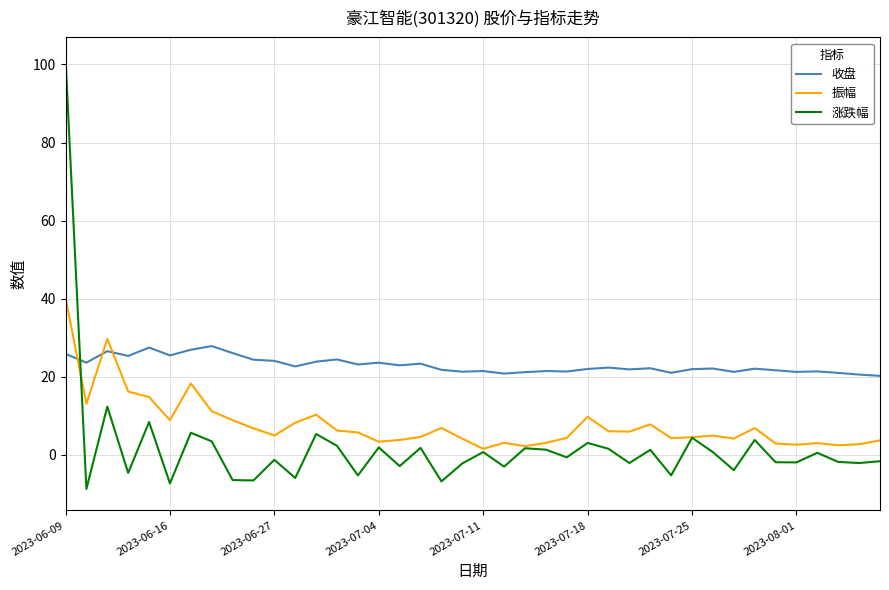

List the series in order of their peak value, highest first.

涨跌幅, 振幅, 收盘